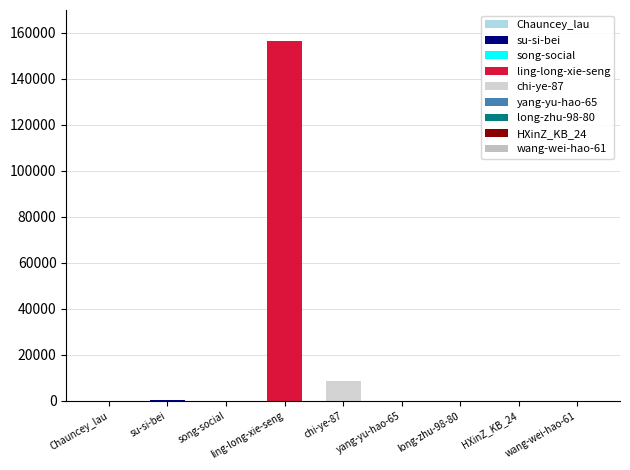

True or false: the data shows 30 at Chauncey_lau.

False